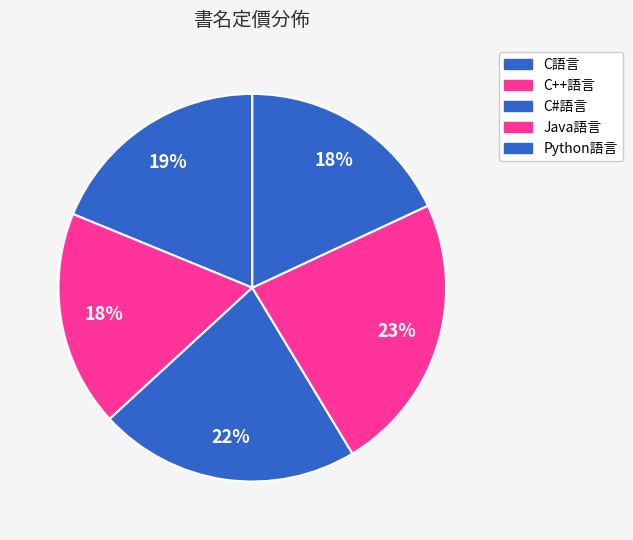

Do C++語言 and Java語言 together represent more than half of the pie?

No